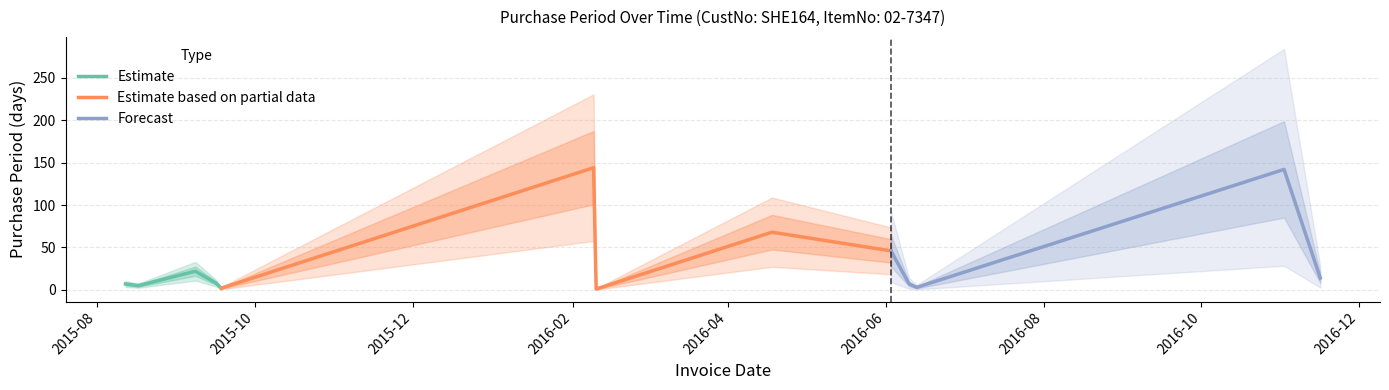

What is the maximum value for Estimate?

22